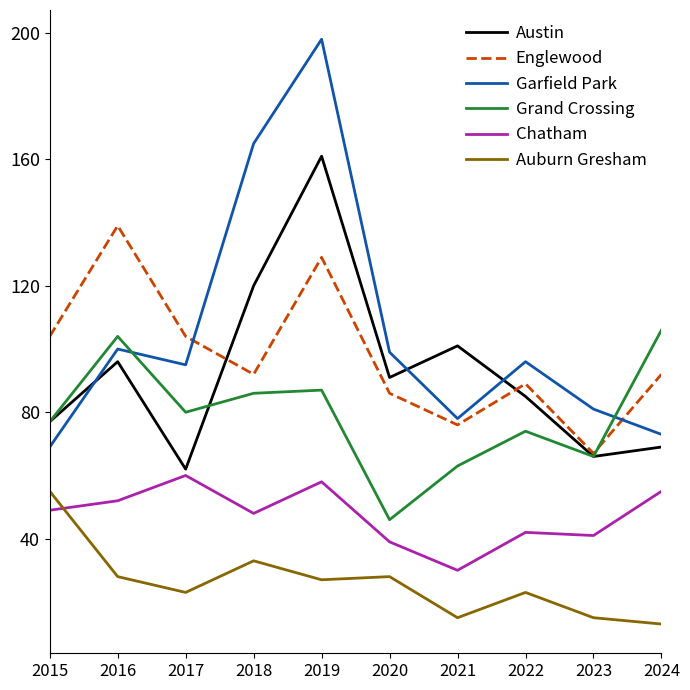

The Austin series shows 59 at 2021. True or false?

False